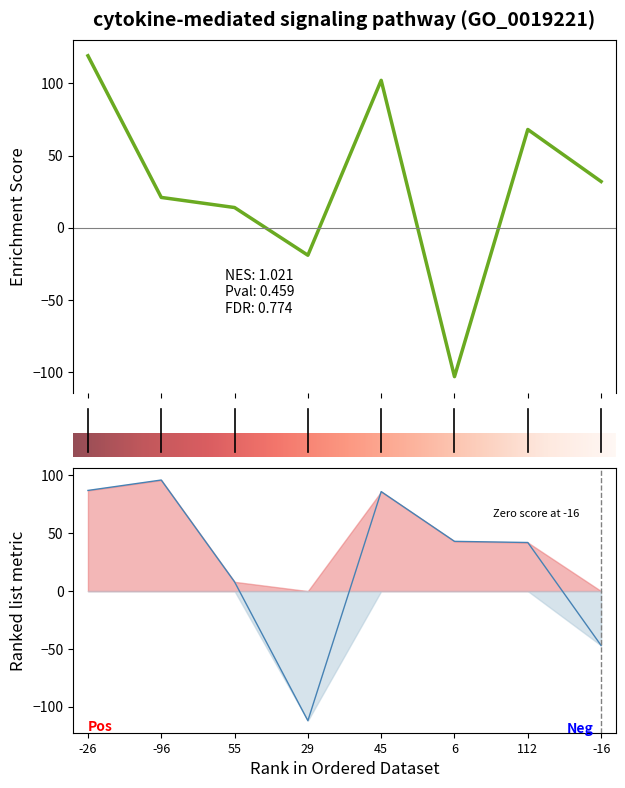

What is the label of the 8th point from the left?

-16